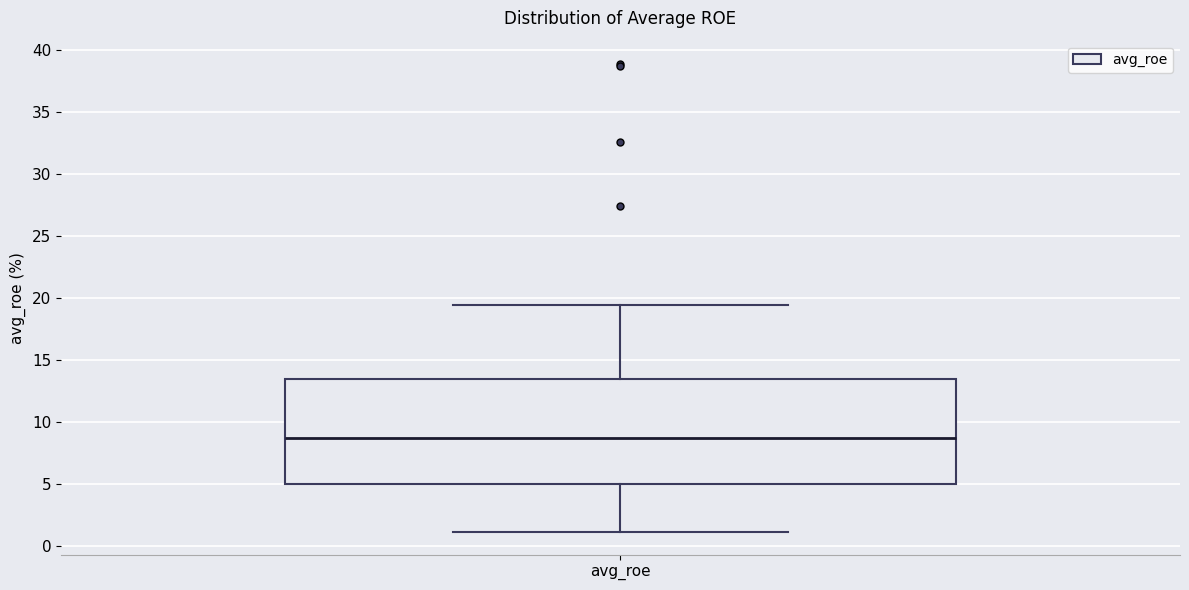

Transcribe this box plot: give where the median line is, the range the box spans, and where the two whiskers end, as read against the y-axis. The values are not printed on the chart, so give them approximately, as read against the axis.

median 8.5, box 5.0 to 13.5, whiskers 1.0 to 19.5